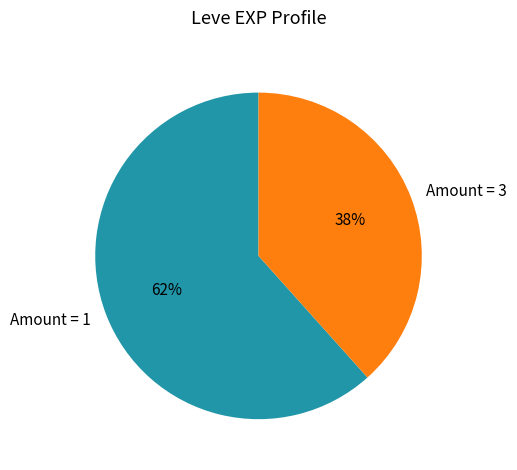

Is there any slice that represents more than half of the pie?

Yes